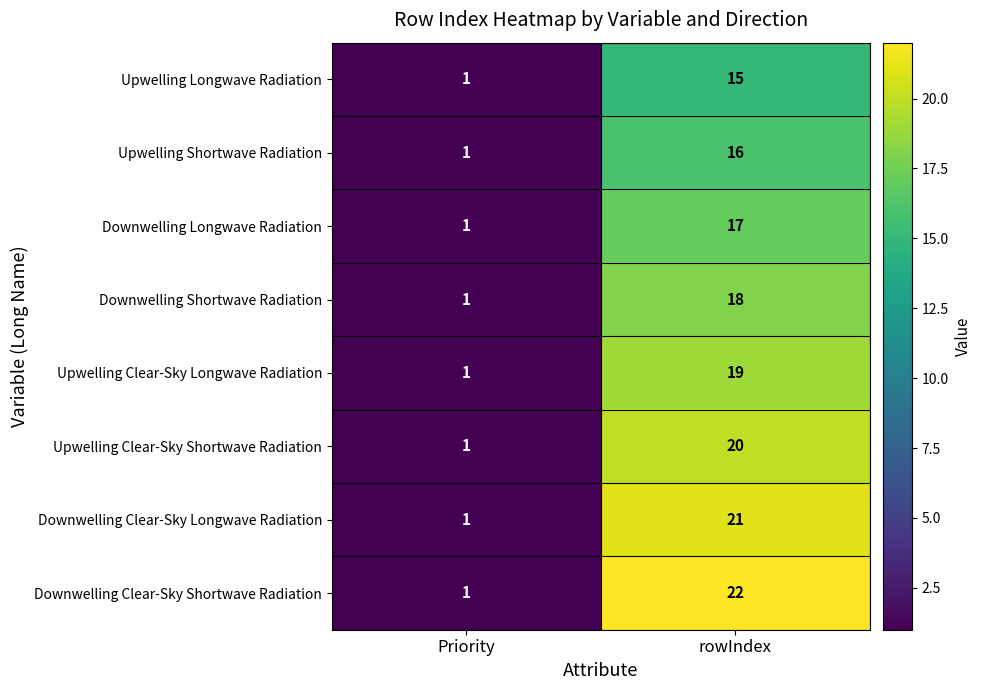

The Upwelling Clear-Sky Shortwave Radiation series shows 20 at rowIndex. True or false?

True